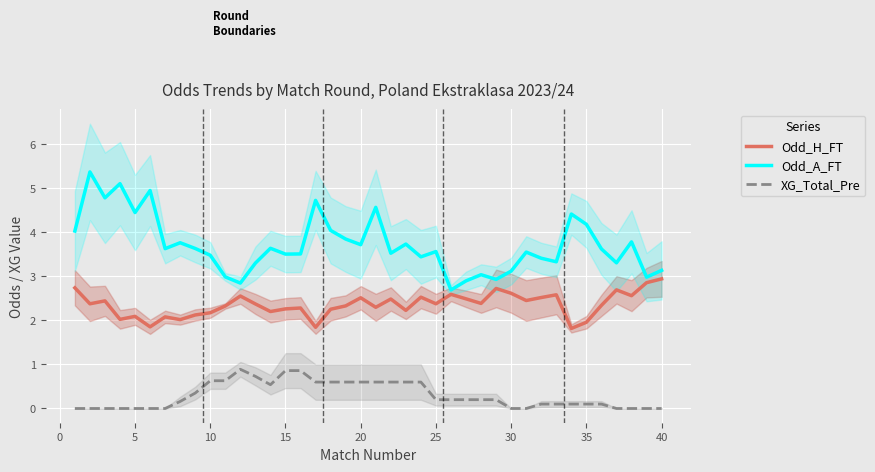

The Odd_A_FT series shows 4.2 at 30. True or false?

False